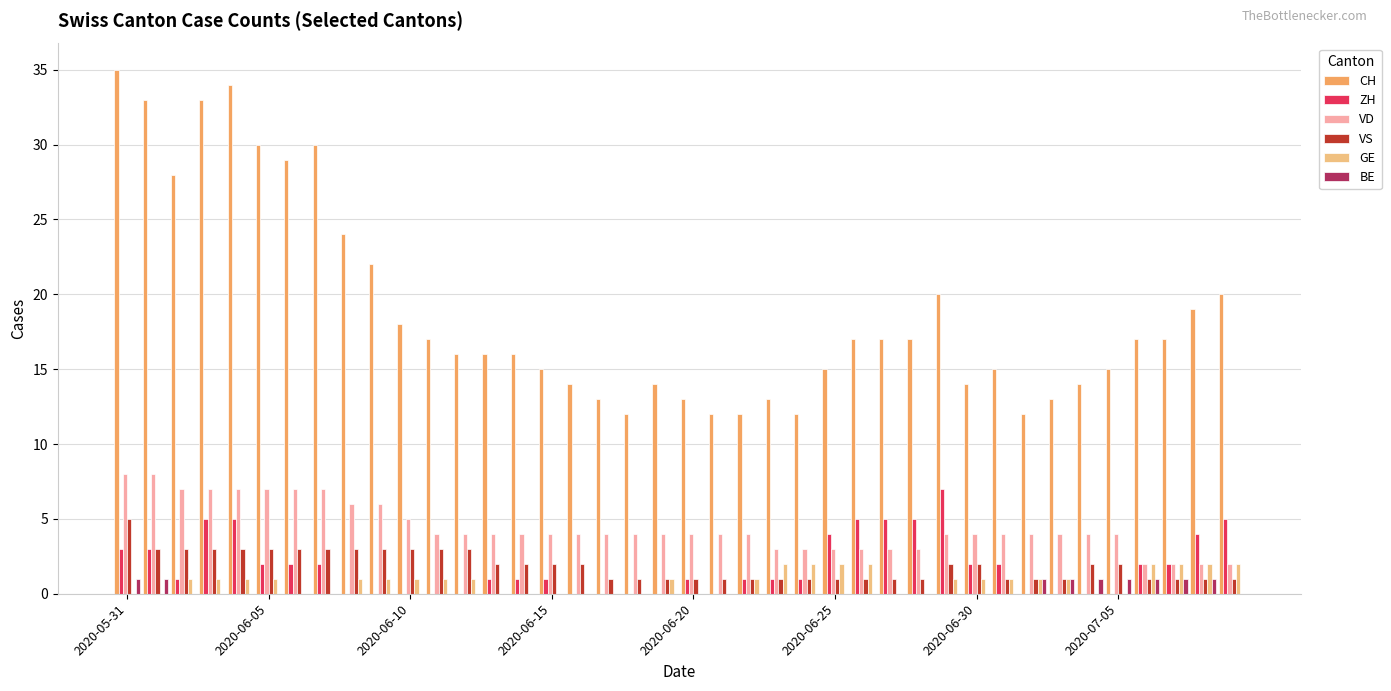

Reading left to right, list all the values displayed in this chart.

CH: 35	33	28	33	34	30	29	30	24	22	18	17	16	16	16	15	14	13	12	14	13	12	12	13	12	15	17	17	17	20	14	15	12	13	14	15	17	17	19	20
ZH: 3	3	1	5	5	2	2	2	0	0	0	0	0	1	1	1	0	0	0	0	1	0	1	1	1	4	5	5	5	7	2	2	0	0	0	0	2	2	4	5
VD: 8	8	7	7	7	7	7	7	6	6	5	4	4	4	4	4	4	4	4	4	4	4	4	3	3	3	3	3	3	4	4	4	4	4	4	4	2	2	2	2
VS: 5	3	3	3	3	3	3	3	3	3	3	3	3	2	2	2	2	1	1	1	1	1	1	1	1	1	1	1	1	2	2	1	1	1	2	2	1	1	1	1
GE: 0	0	1	1	1	1	0	0	1	1	1	1	1	0	0	0	0	0	0	1	0	0	1	2	2	2	2	0	0	1	1	1	1	1	0	0	2	2	2	2
BE: 1	1	0	0	0	0	0	0	0	0	0	0	0	0	0	0	0	0	0	0	0	0	0	0	0	0	0	0	0	0	0	0	1	1	1	1	1	1	1	0